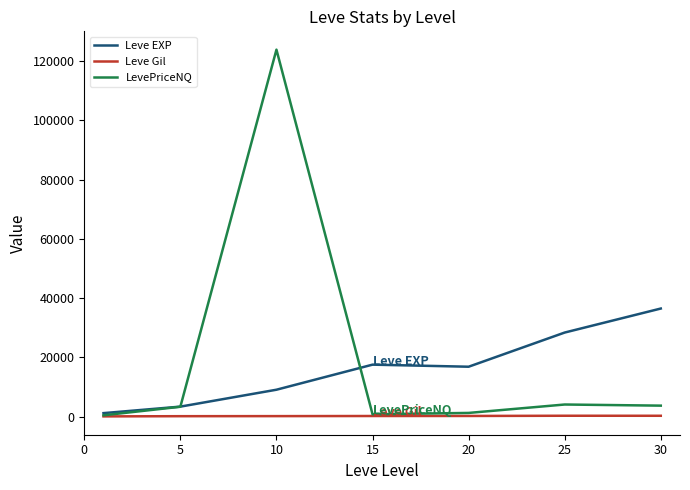

List the series in order of their peak value, lowest first.

Leve Gil, Leve EXP, LevePriceNQ